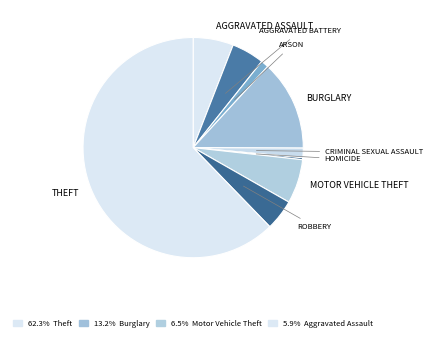

Rank the categories by value from highest to lowest.

Theft, Burglary, Motor Vehicle Theft, Aggravated Assault, Aggravated Battery, Robbery, Criminal Sexual Assault, Arson, Homicide